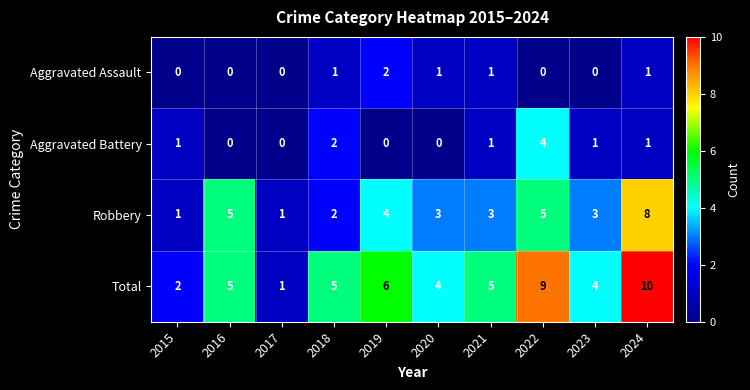

Count the Aggravated Battery values in the range 0 to 1.

8